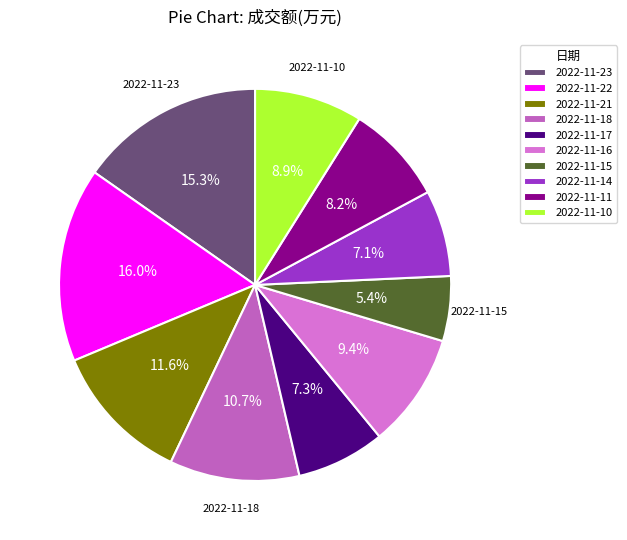

The 2022-11-22 slice represents 16% of the pie. True or false?

True